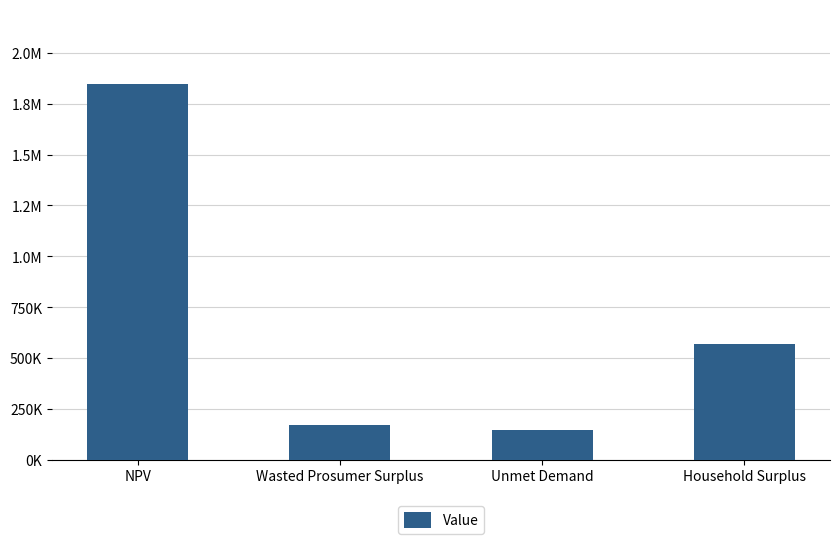

Does the chart contain any negative values?

No